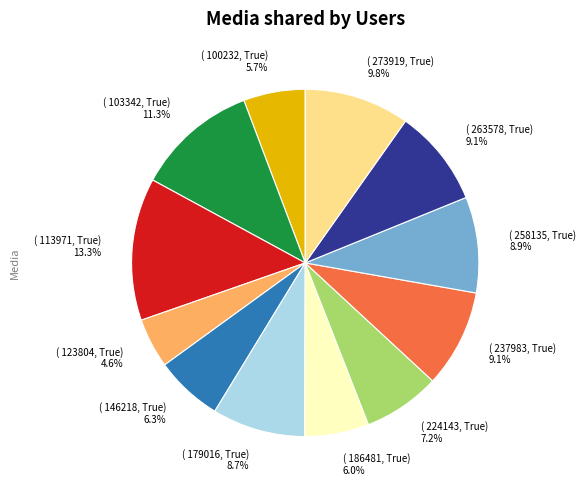

Is there any slice that represents more than half of the pie?

No